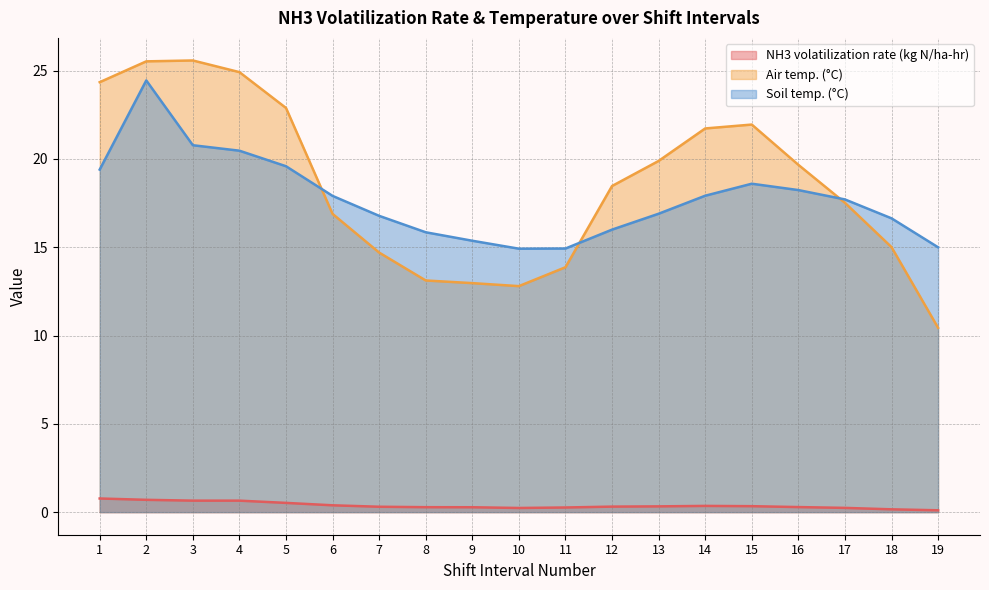

Which series has the largest total across all categories?

Air temp. (°C)